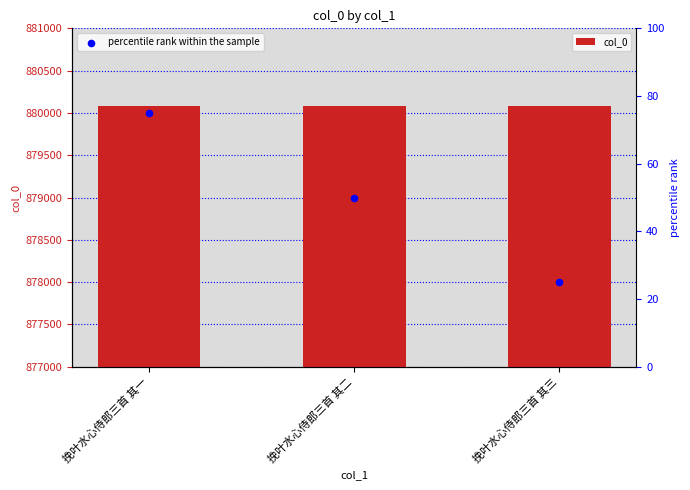

Which series has the largest total across all categories?

col_0